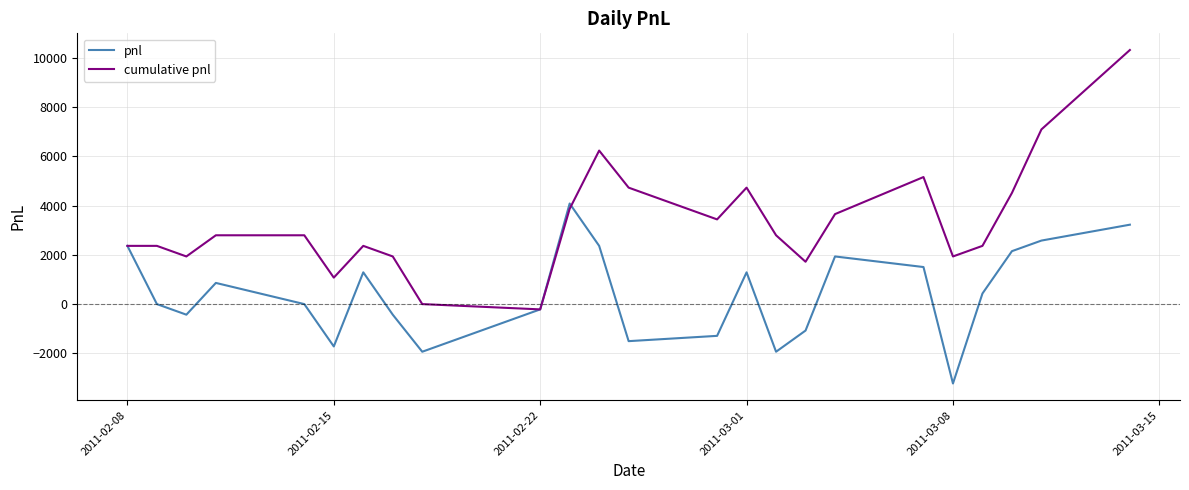

What is the highest value of the cumulative pnl series?

10320